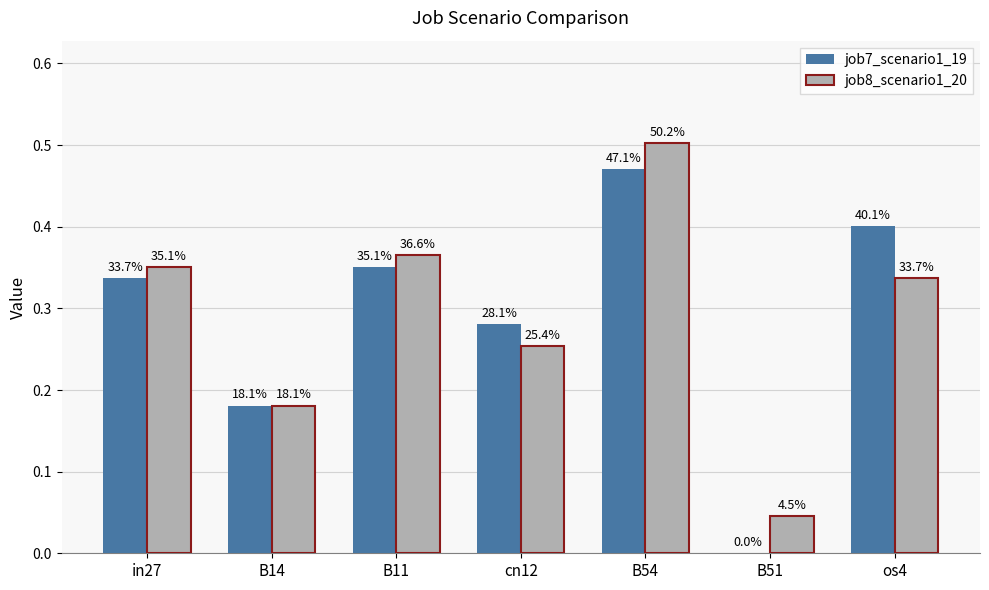

The job7_scenario1_19 series shows 0.3 at in27. True or false?

True